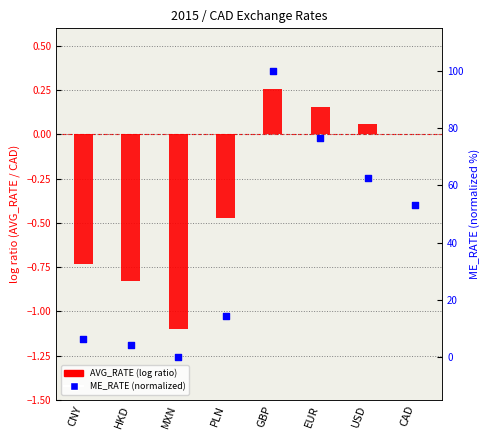

Which series has the widest spread of Y values?

ME_RATE